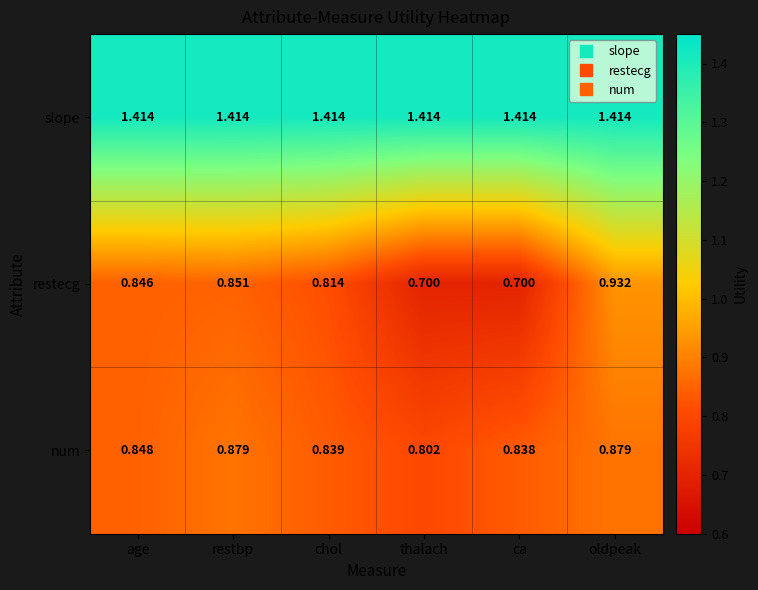

At which category is the sum across all series the highest?

oldpeak